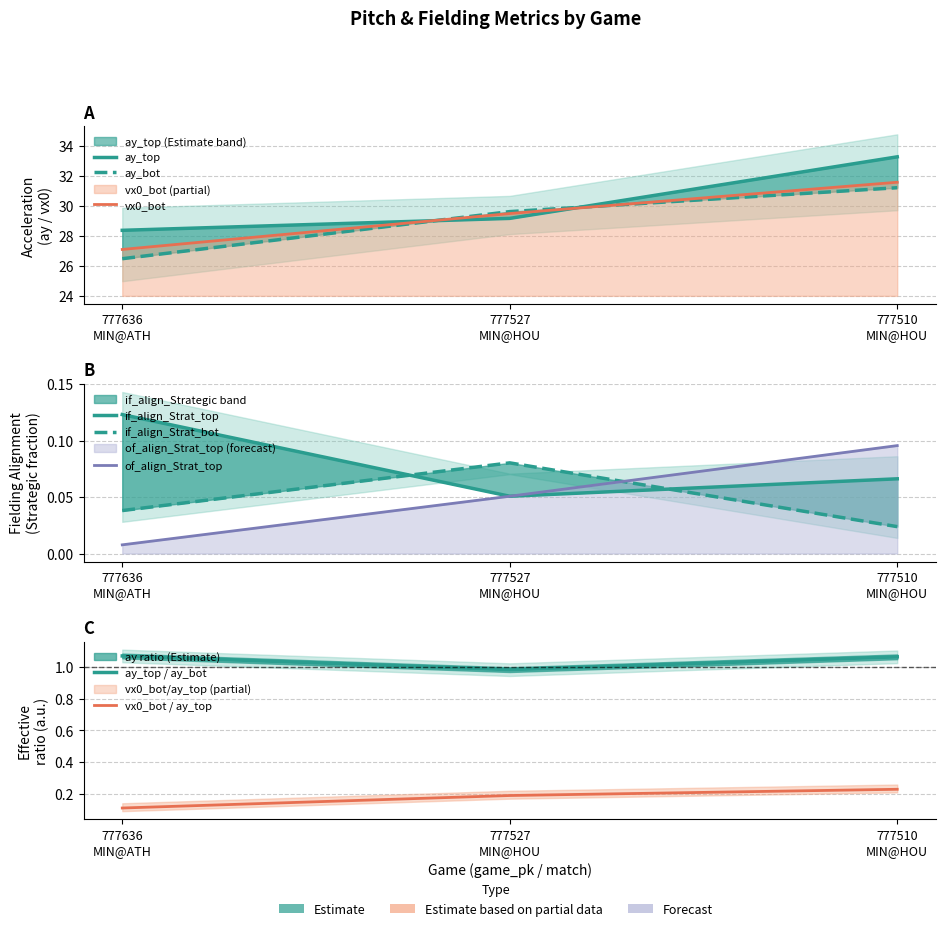

What is the spread (max minus min) of values at 777636
MIN@ATH?

28.4